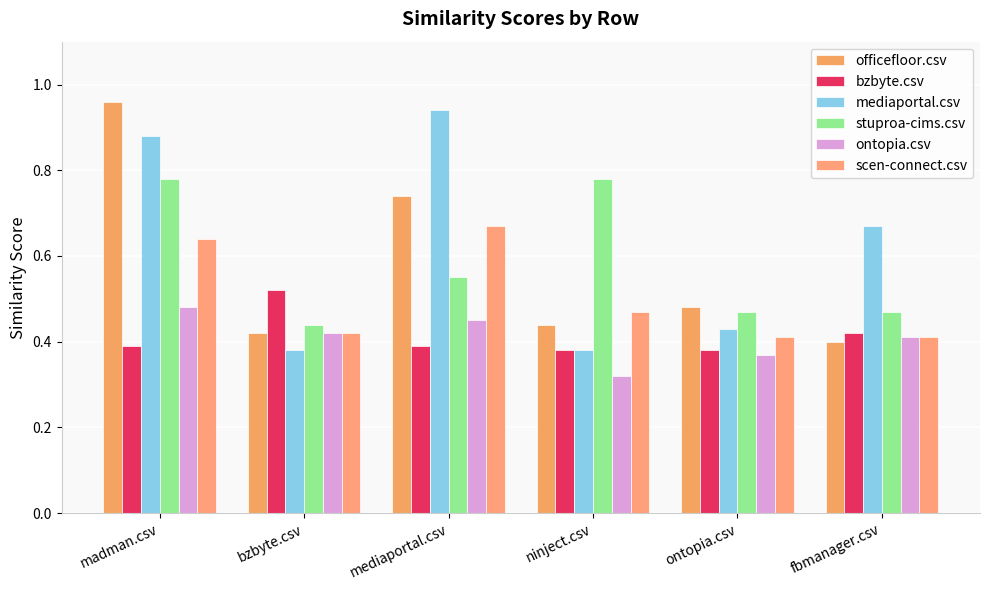

Which series has the largest total across all categories?

mediaportal.csv